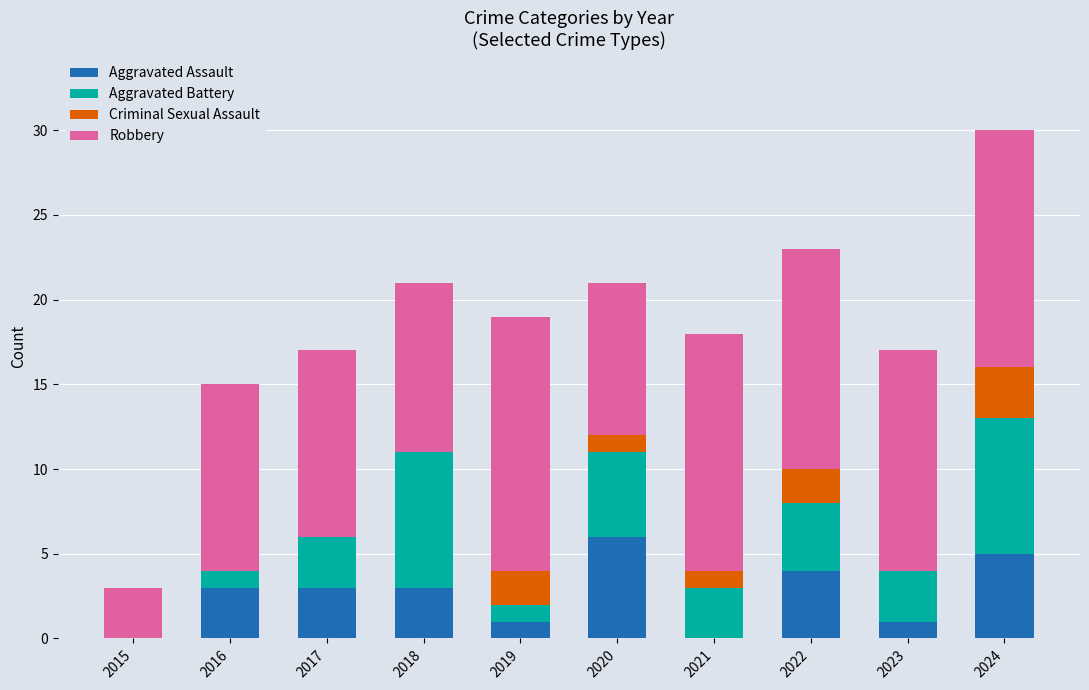

Is it true that Aggravated Assault equals 0 at 2015?

True